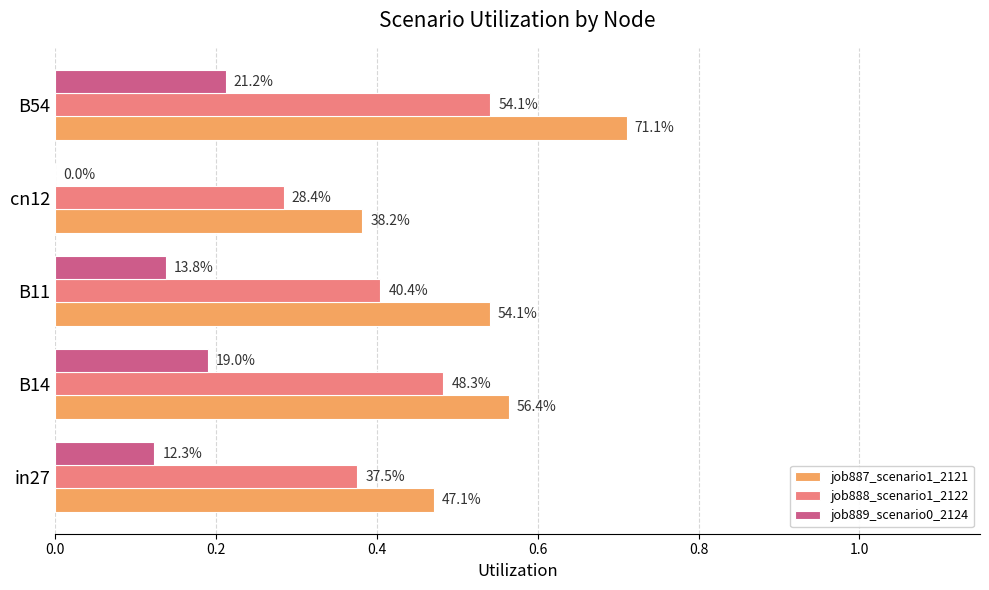

What are all the series names shown in the legend?

job887_scenario1_2121, job888_scenario1_2122, job889_scenario0_2124